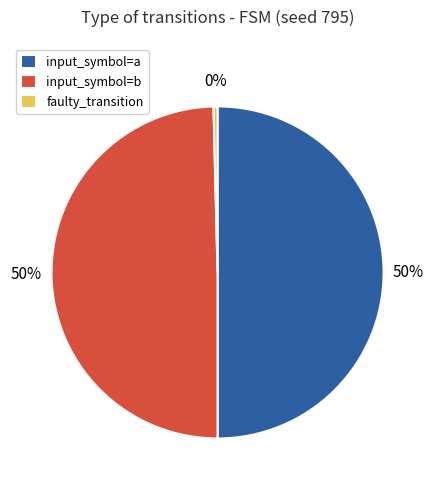

The input_symbol=b slice represents 50% of the pie. True or false?

True